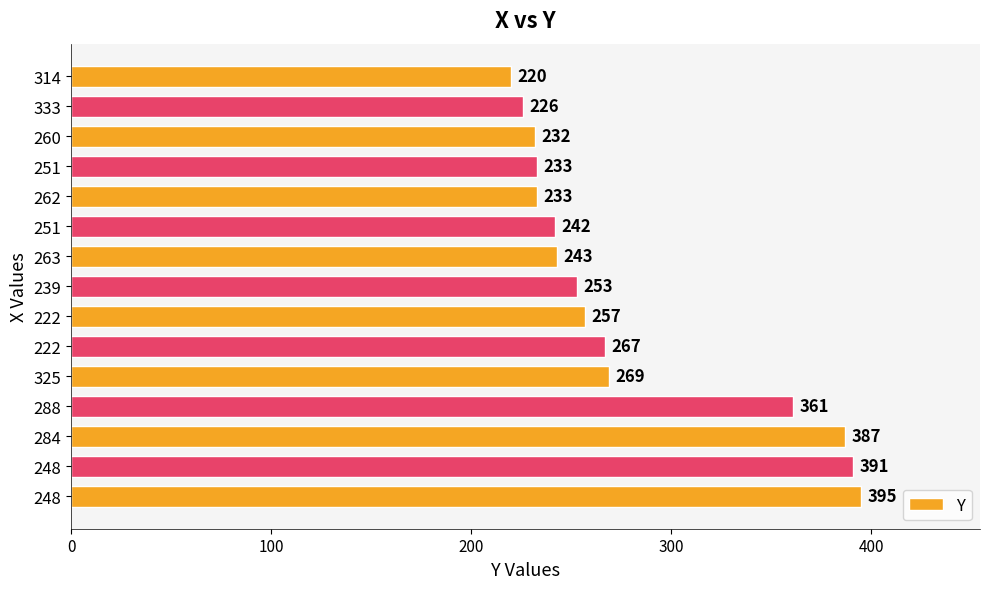

How many values are below 253?

7